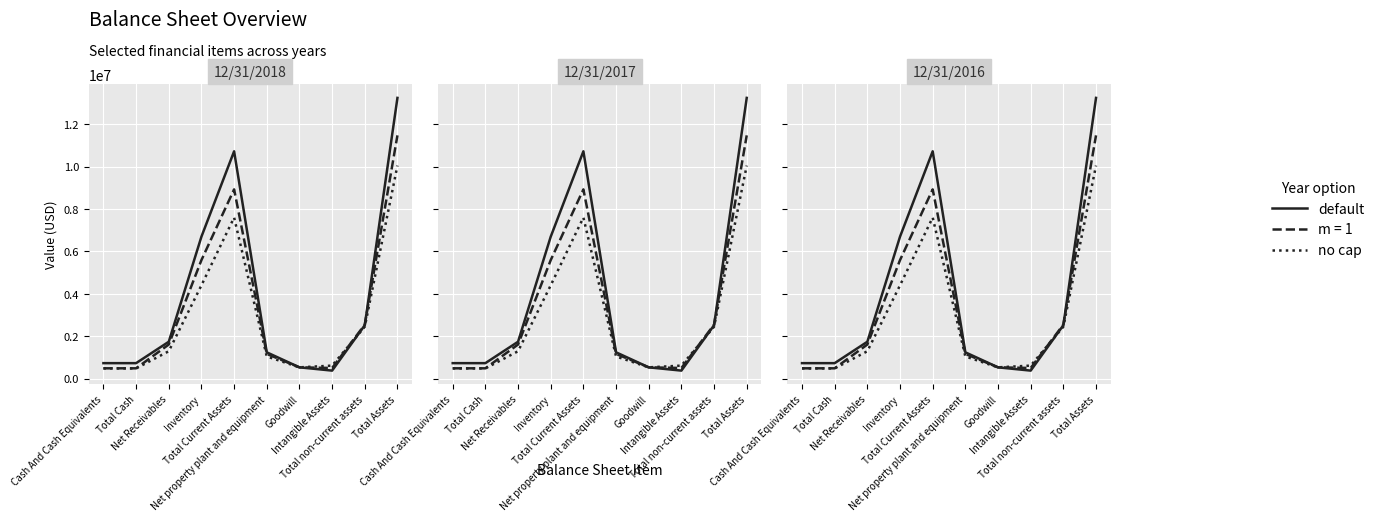

At which category does no cap reach its first local peak?

Total Current Assets